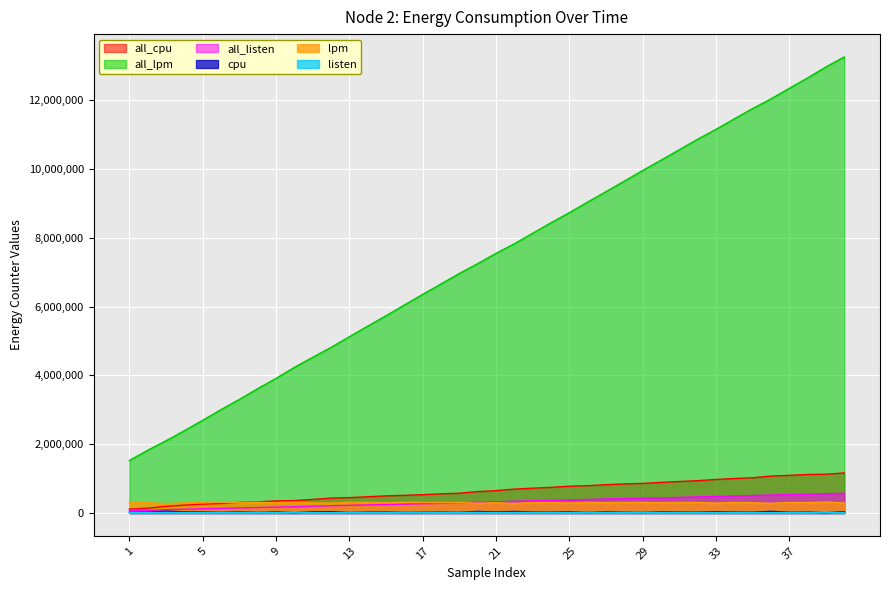

What is the value of the listen point at the 13th from the left?

11429